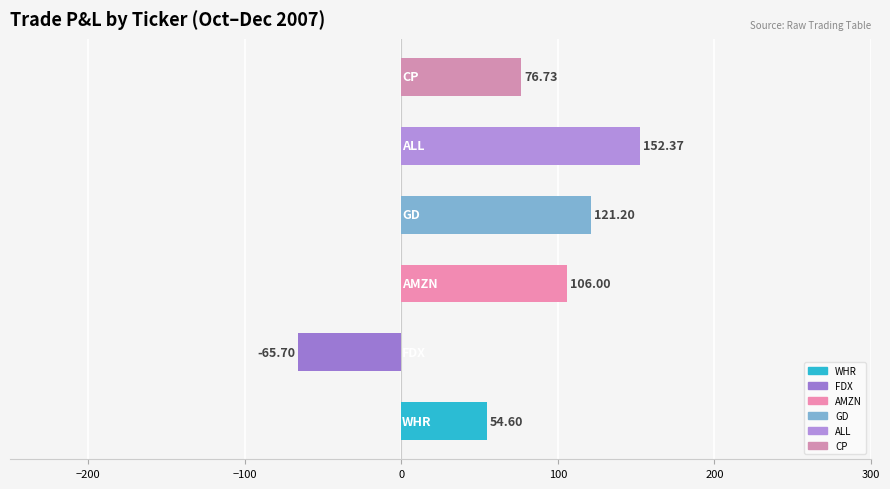

What is the difference between the second highest and minimum values?

186.9